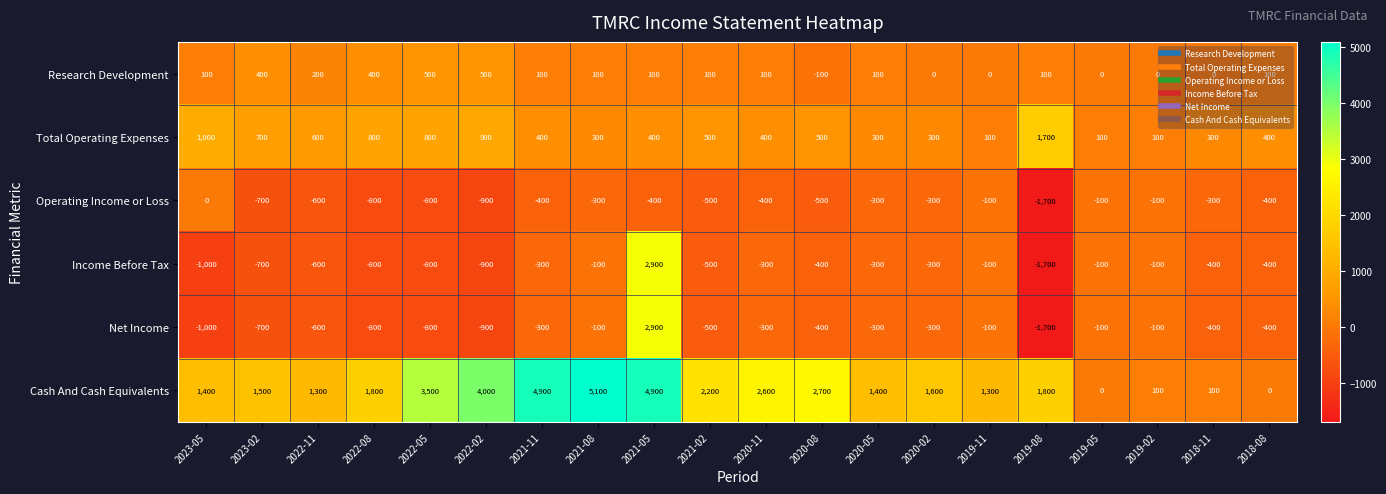

What is the sum of all Total Operating Expenses values?

10600